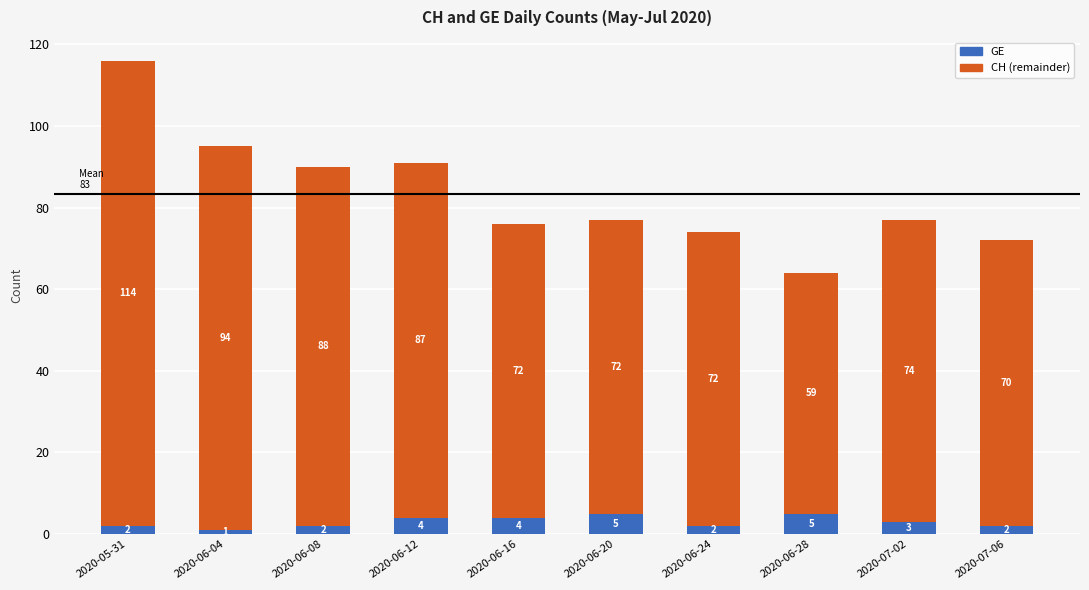

What is the difference between the second highest and minimum values in the GE series?

4